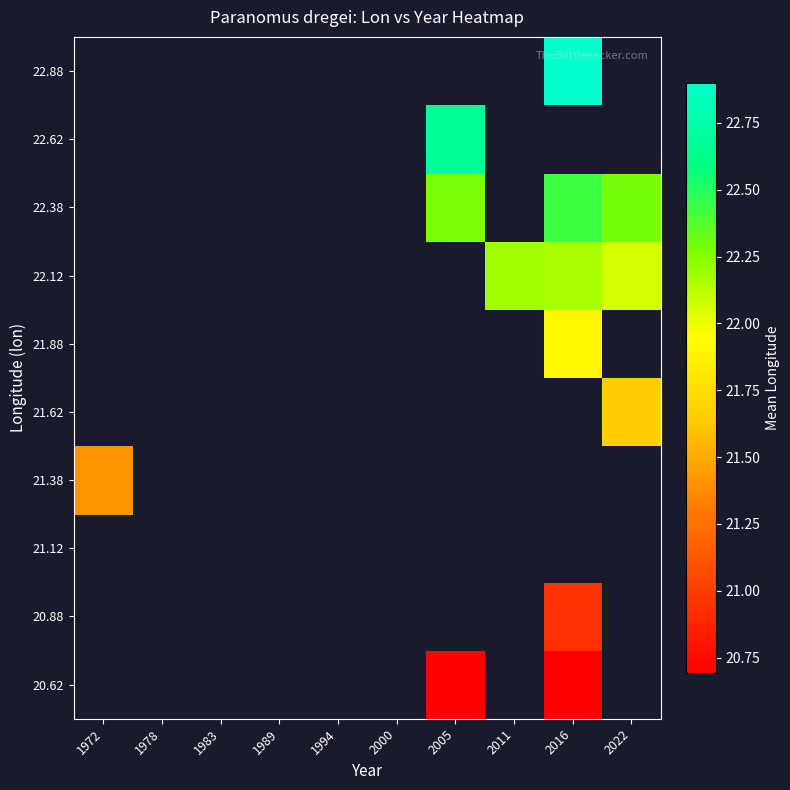

How many values in 21.38 are above zero?

1